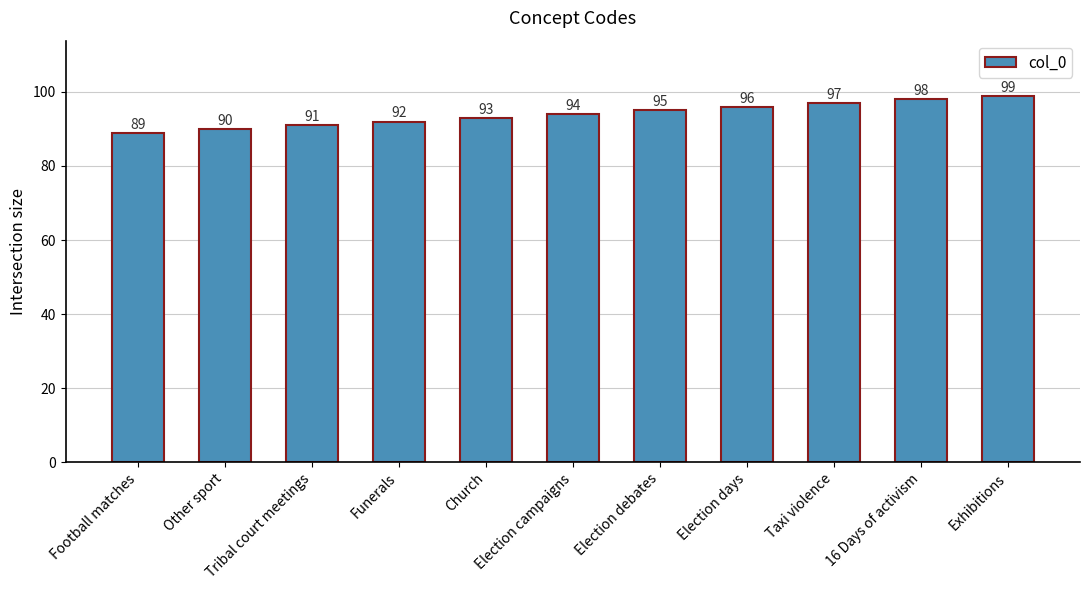

What is the smallest value displayed?

89